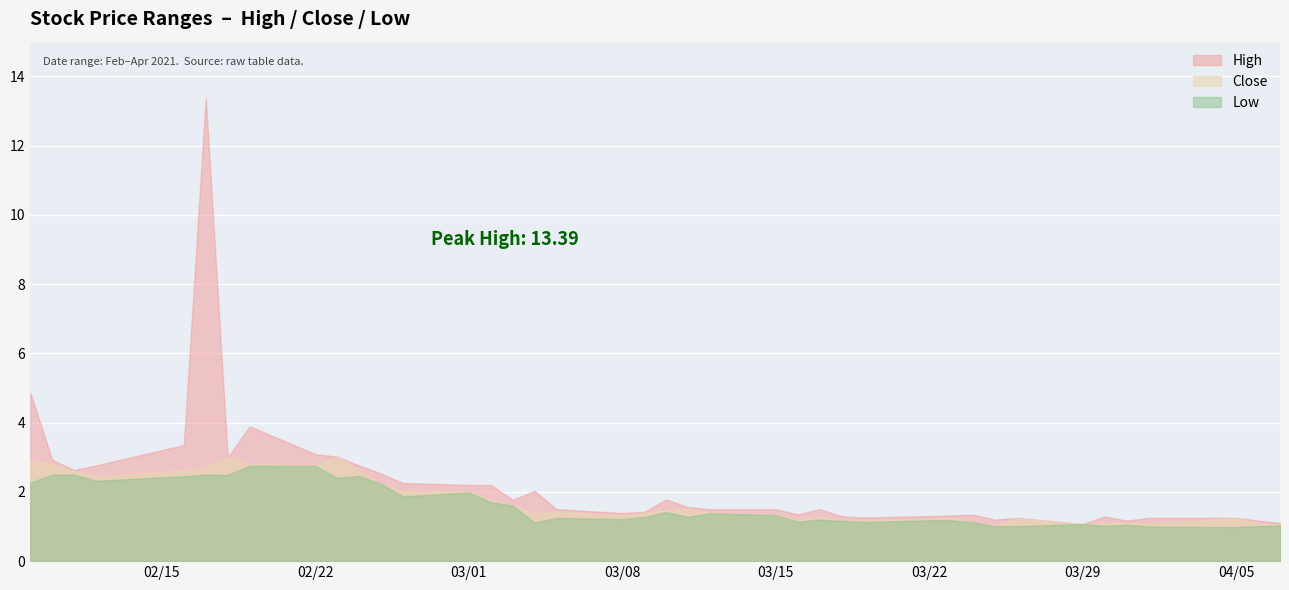

What are all the series names shown in the legend?

High, Close, Low